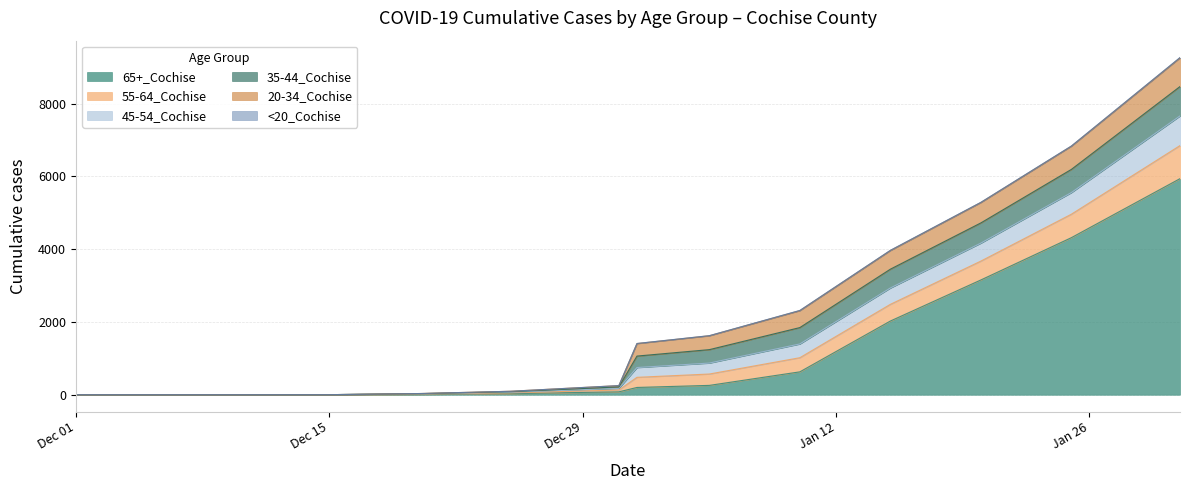

What is the value of the 35-44_Cochise point at the 12th from the left?

555